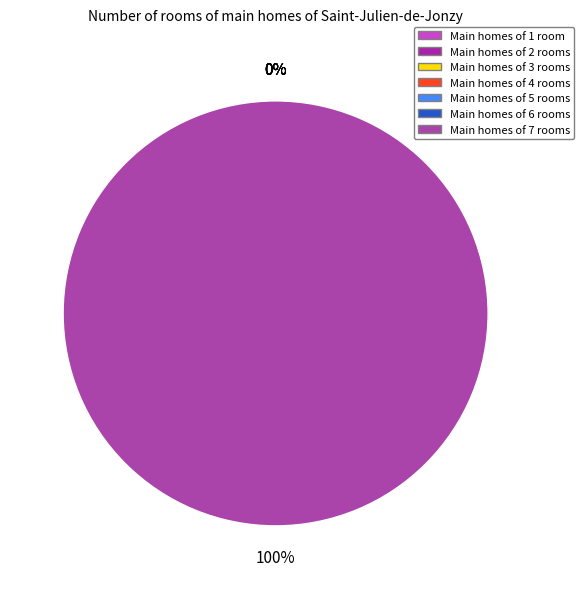

To the nearest percent, what is the difference between the 4 and 7 slice percentages?

100%